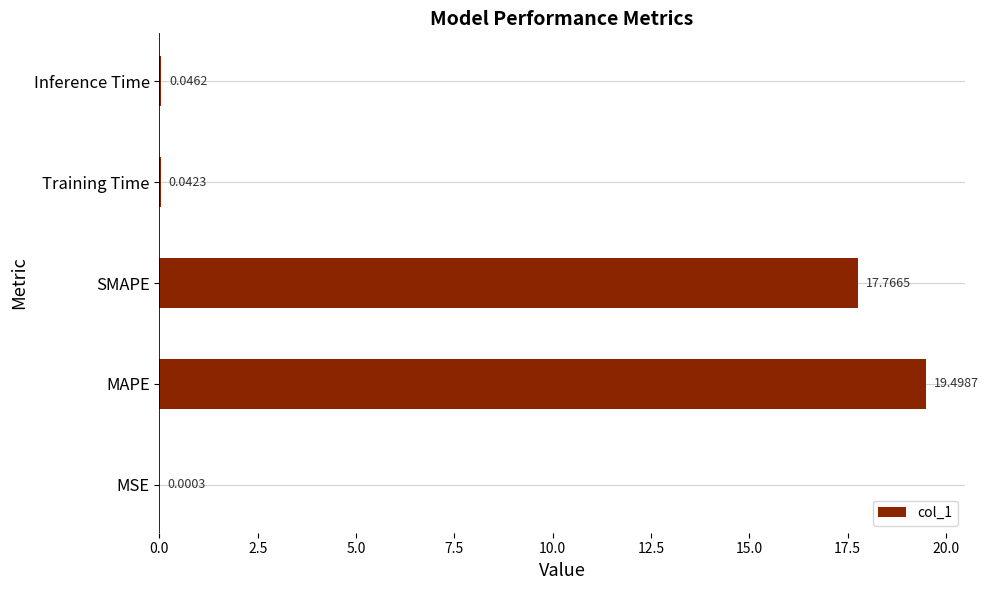

Count the number of data series in this chart.

1